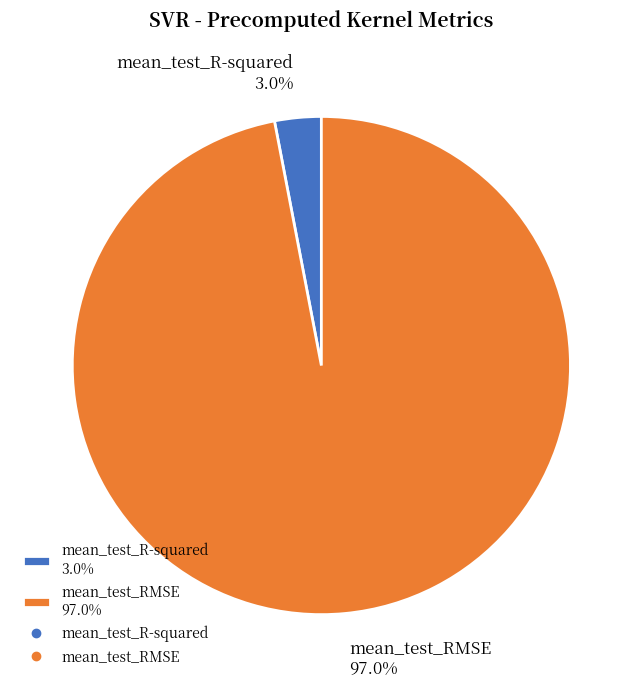

Which slice is the largest?

mean_test_RMSE